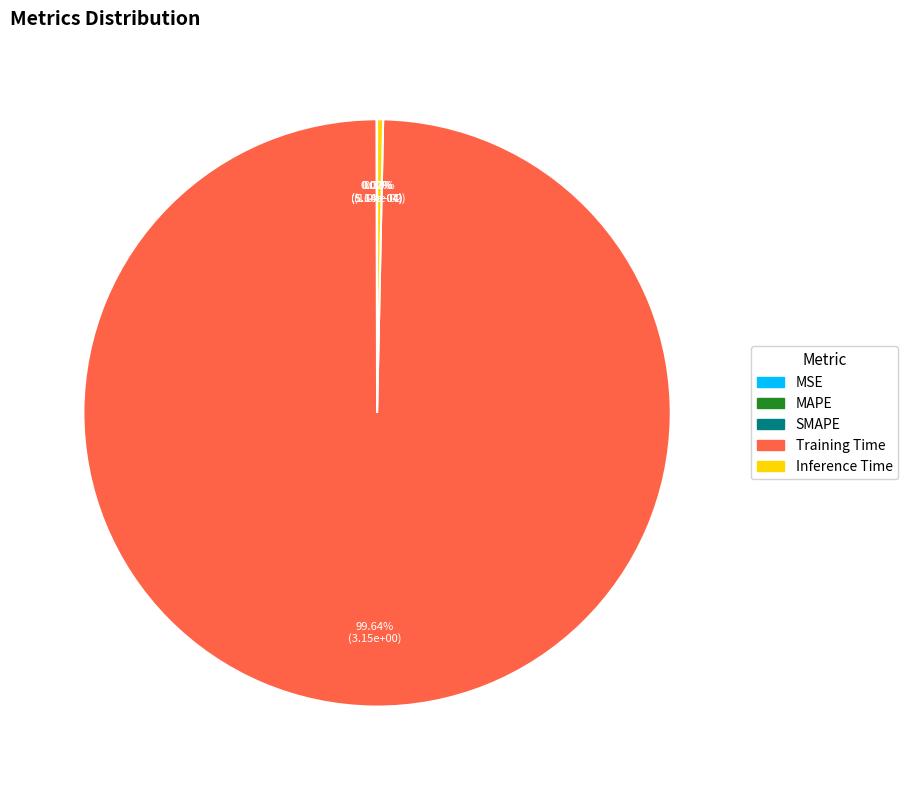

Which slice represents more than half of the pie?

Training Time